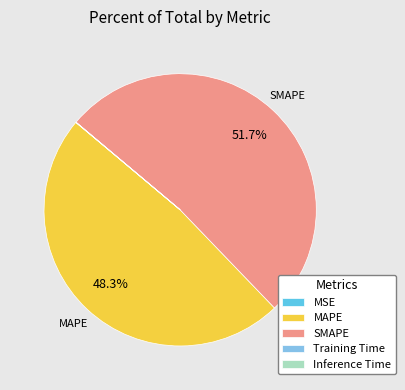

Which slice is the largest?

SMAPE